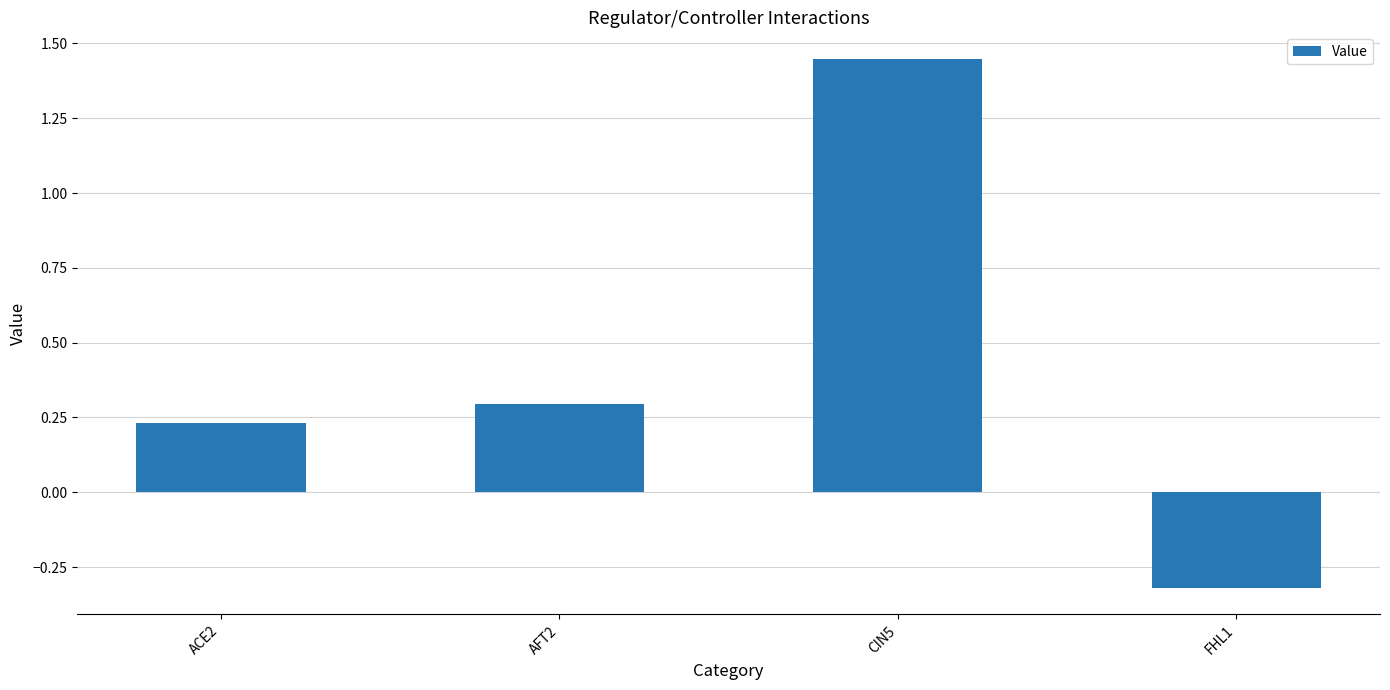

What is the label of the 2nd bar from the left?

AFT2